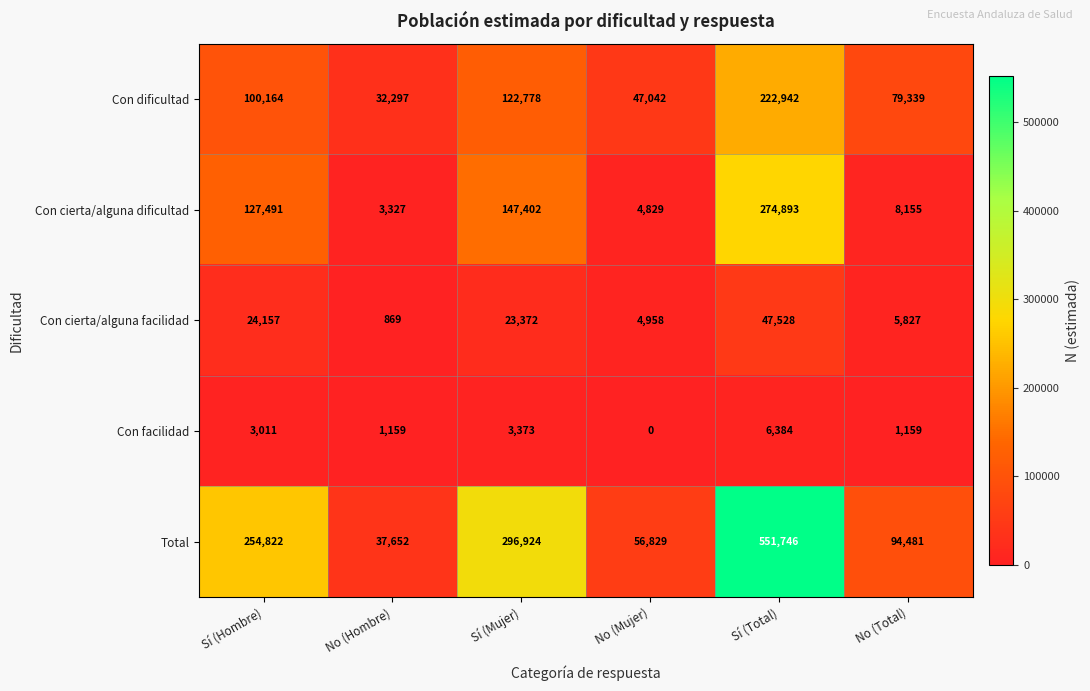

What is the minimum value for Con dificultad?

32297